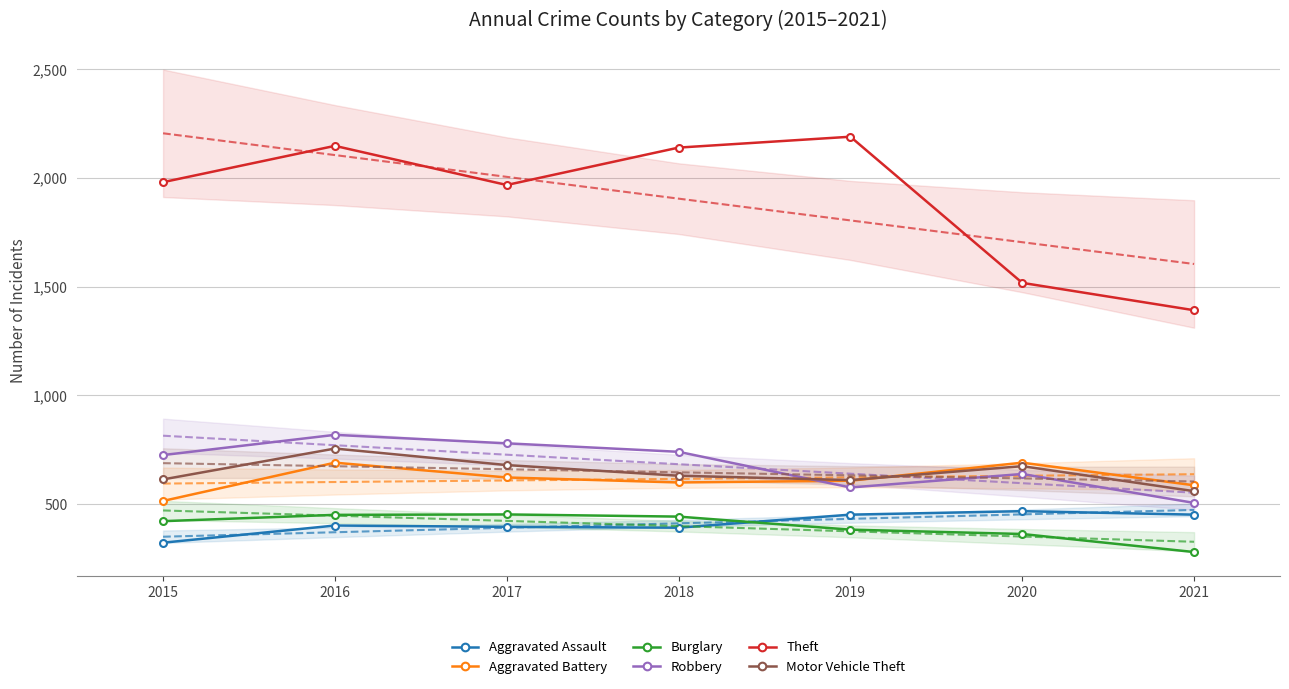

What is the total value across all series at 2021?

3777